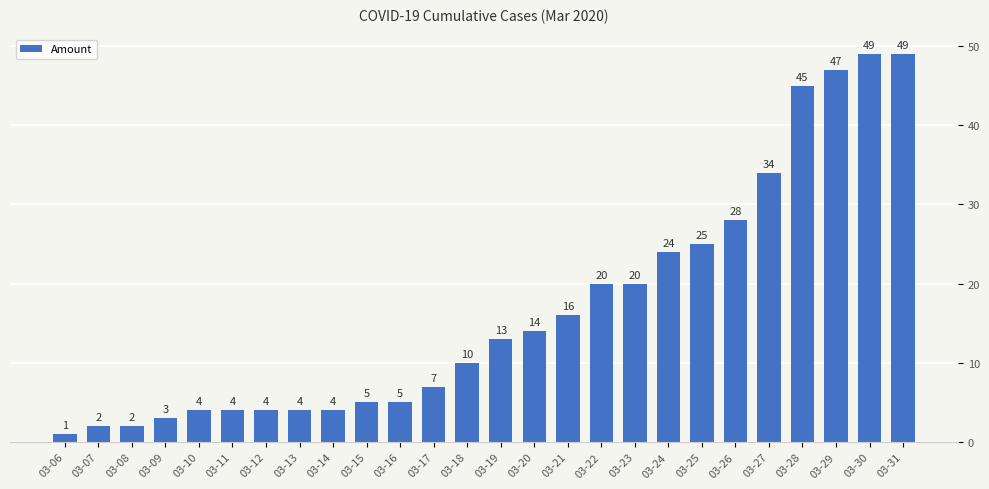

Where is the data nearest to the value 25?

03-25